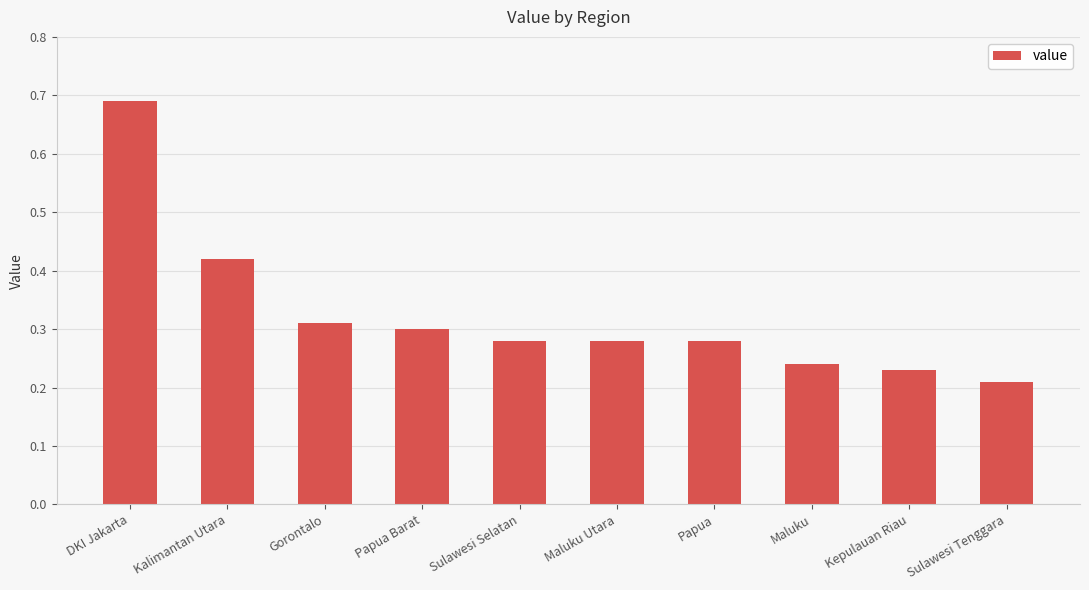

Does the chart contain any negative values?

No